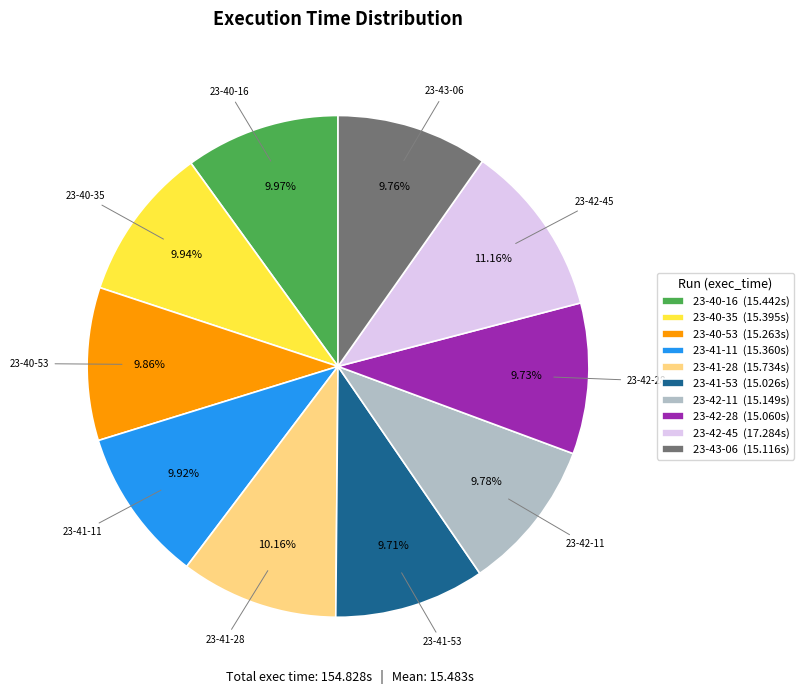

Is the sum of 23-41-28 and 23-42-11 greater than half?

No